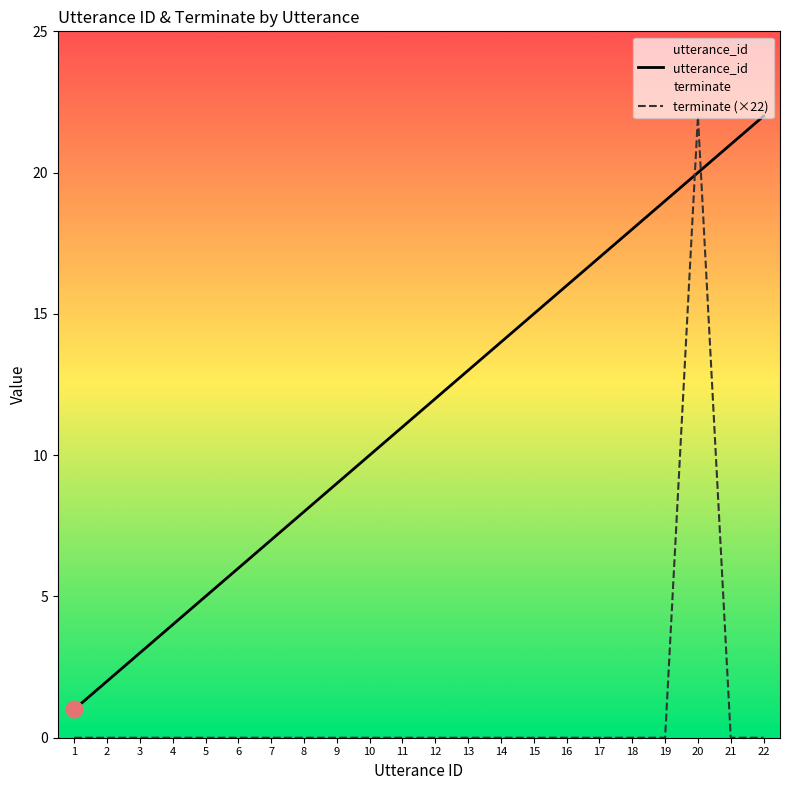

Reading left to right, what are all the values shown in this chart?

utterance_id: 1=1	2=2	3=3	4=4	5=5	6=6	7=7	8=8	9=9	10=10	11=11	12=12	13=13	14=14	15=15	16=16	17=17	18=18	19=19	20=20	21=21	22=22
terminate (×22): 1=0	2=0	3=0	4=0	5=0	6=0	7=0	8=0	9=0	10=0	11=0	12=0	13=0	14=0	15=0	16=0	17=0	18=0	19=0	20=22	21=0	22=0